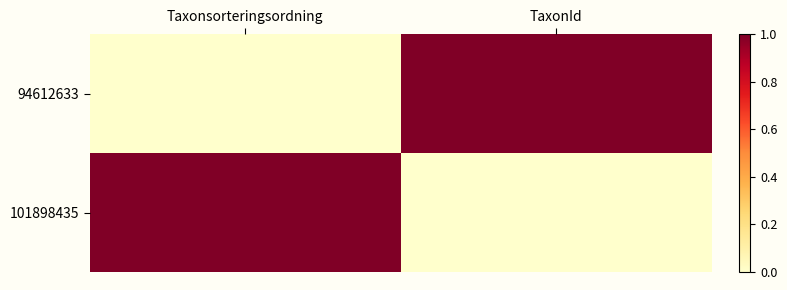

Which series has the widest spread of values?

94612633